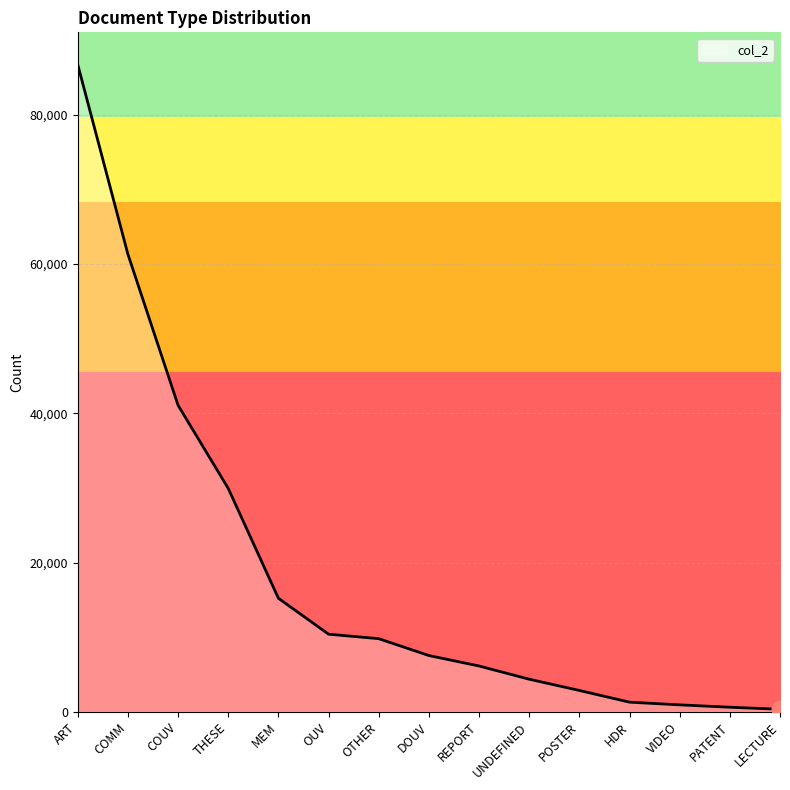

What is the sum of all values?

278462